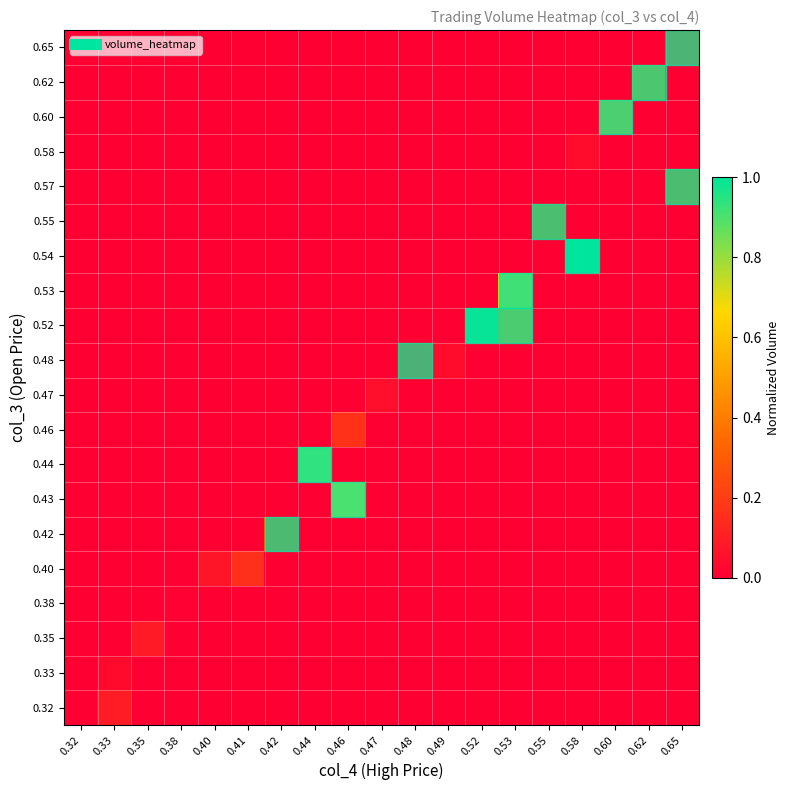

What is the spread (max minus min) of values at 0.44?

0.8